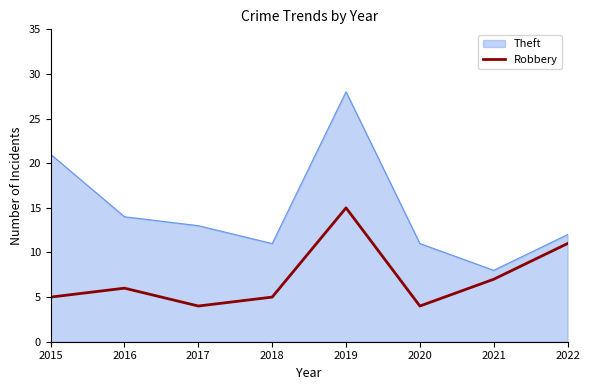

Rank the series at 2017 from lowest to highest value.

Robbery, Theft